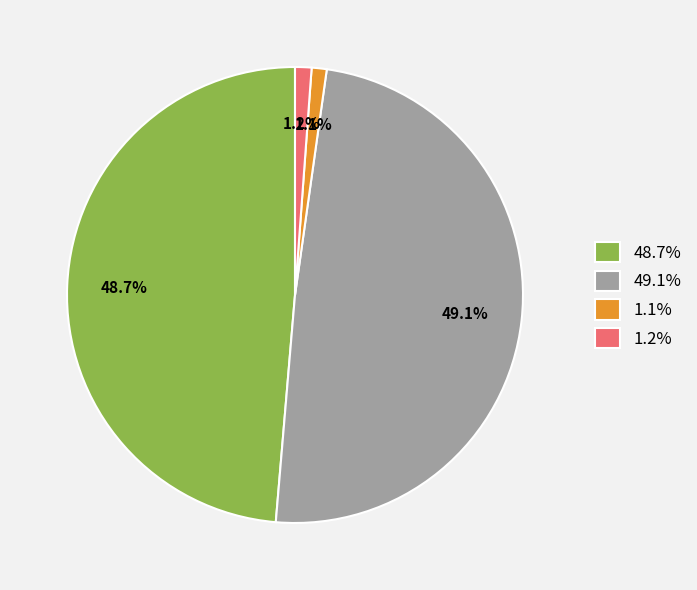

Which has a higher value, 1.1% or 48.7%?

48.7%